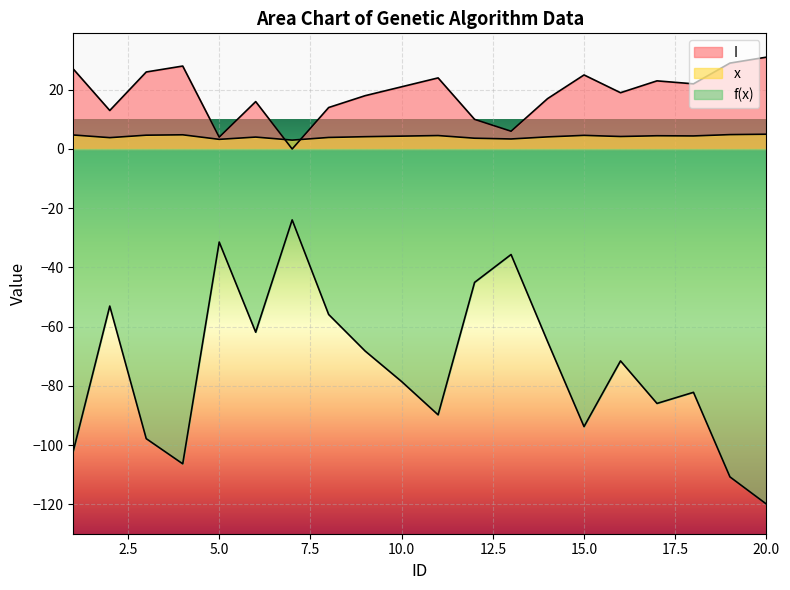

Which label corresponds to the largest value in the chart?

20